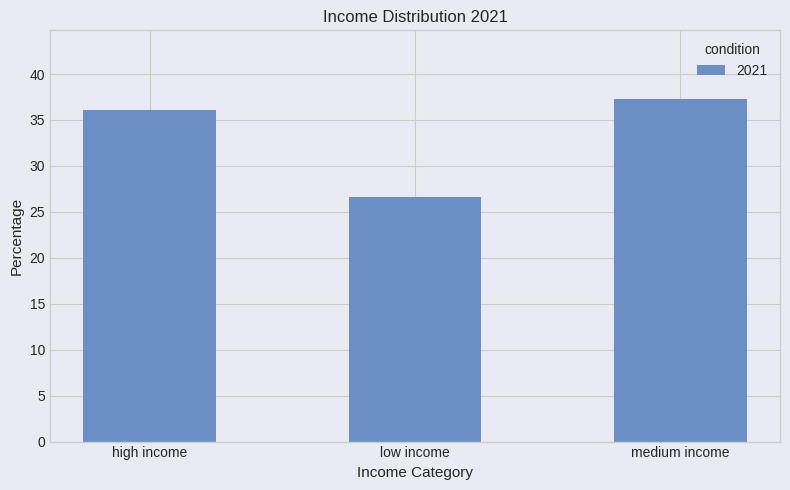

Is it true that the value at low income is 15.9?

False